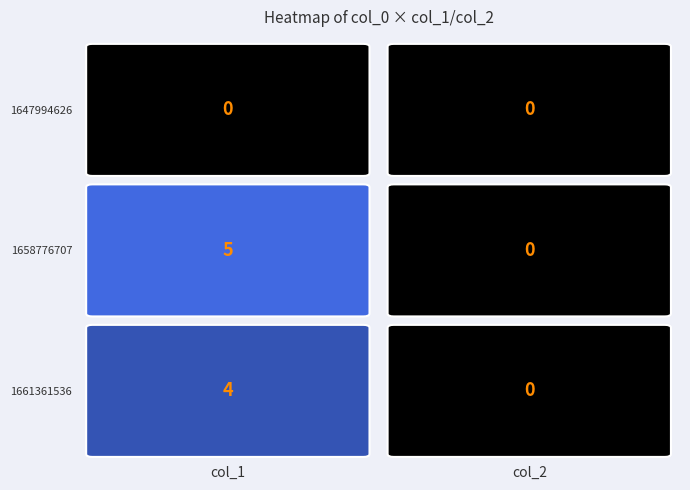

True or false: 1661361536 has a value of 3 at col_1.

False